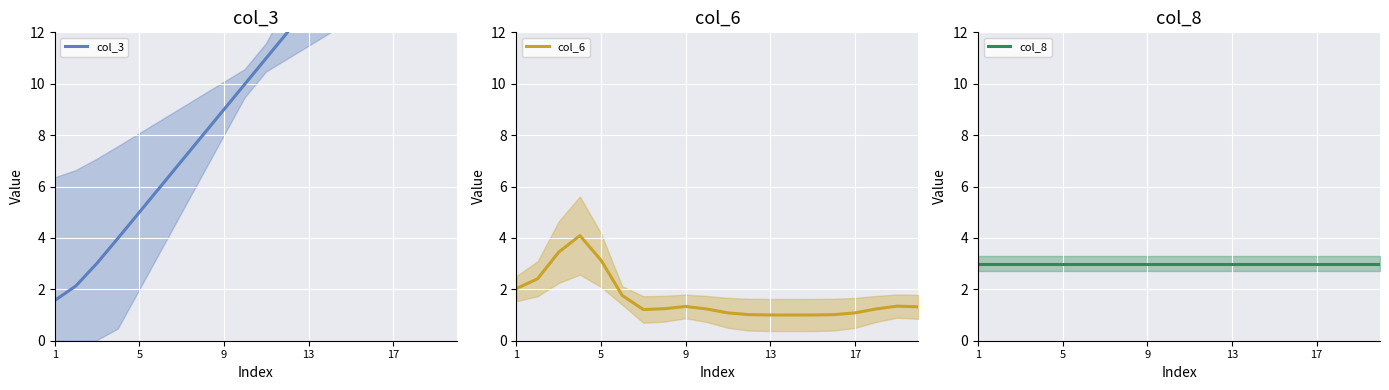

How many lines are shown in the chart?

3